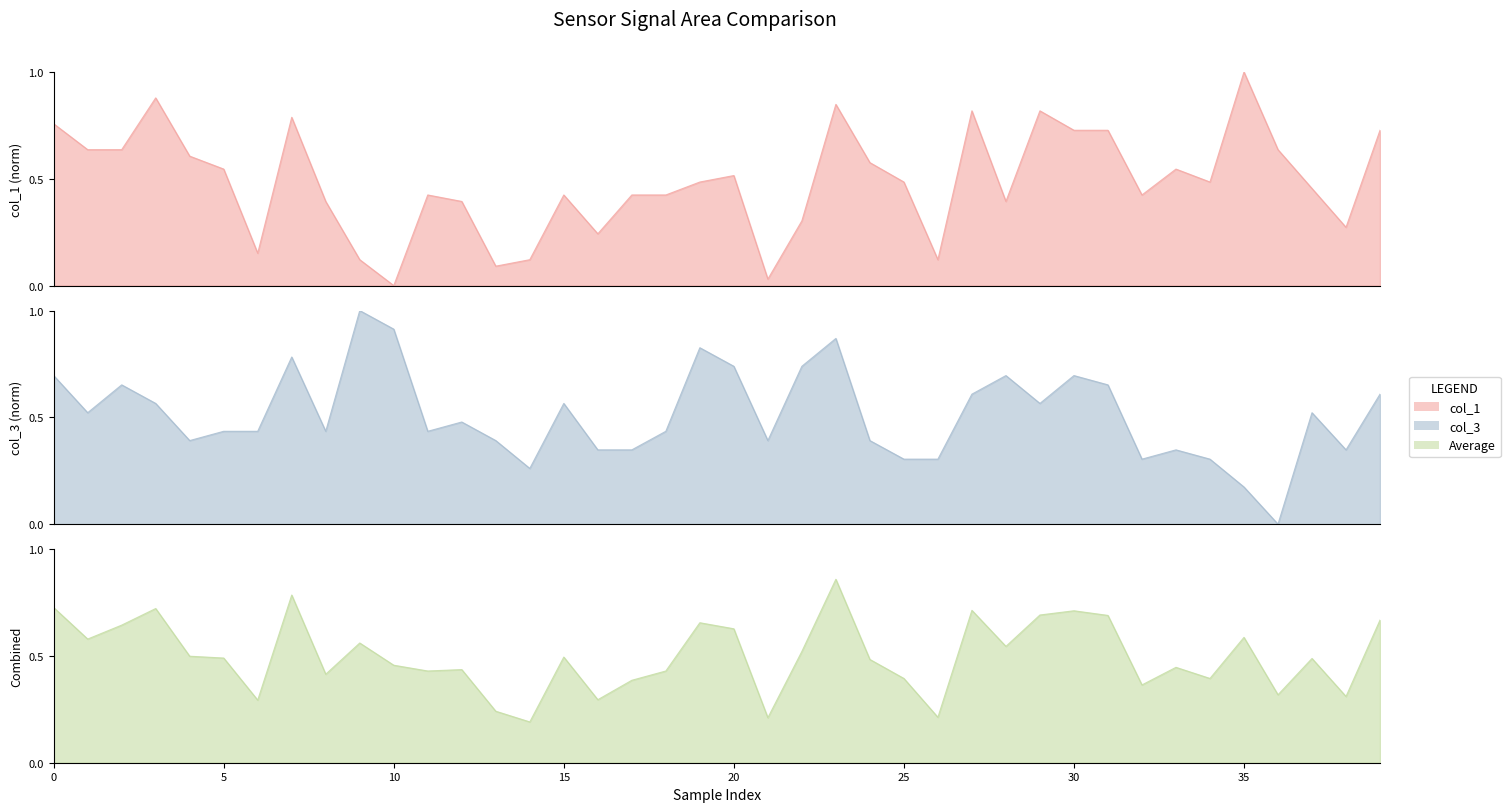

What is the difference between the second highest and second lowest values in the col_3 series?

0.7